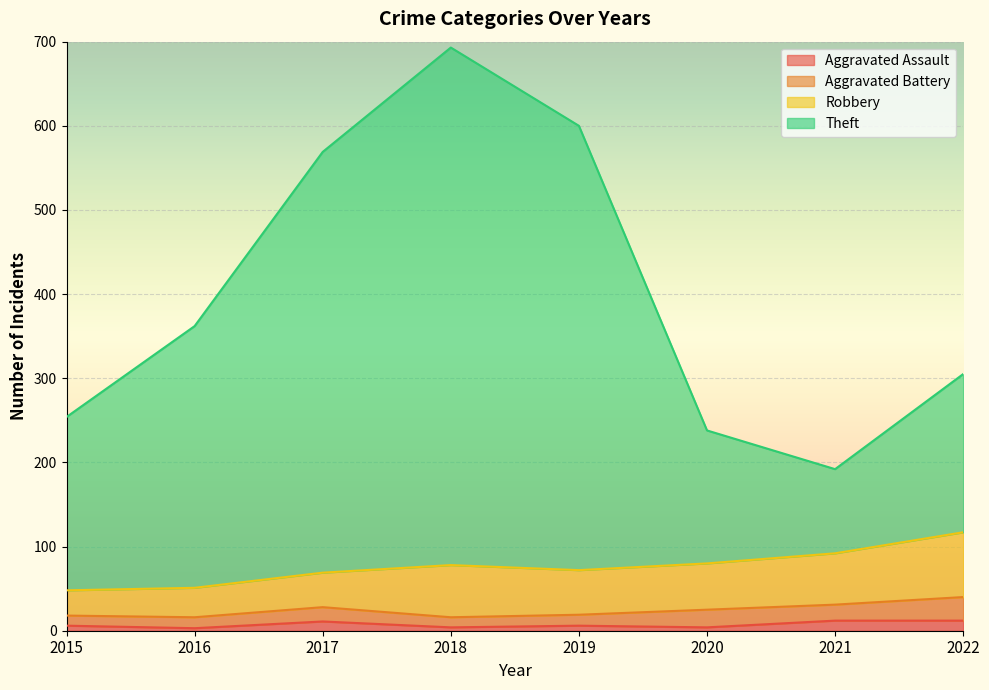

The value of Theft at 2015 is 442. True or false?

False